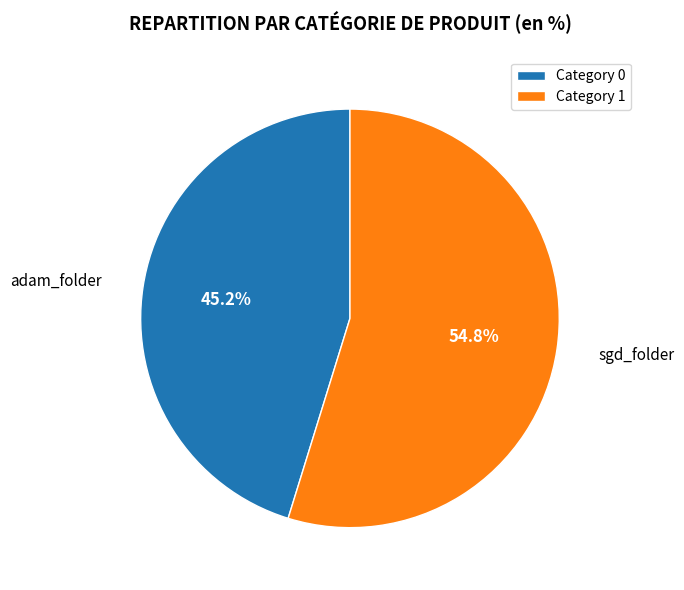

What percentage is NOT represented by Category 0?

54.8%